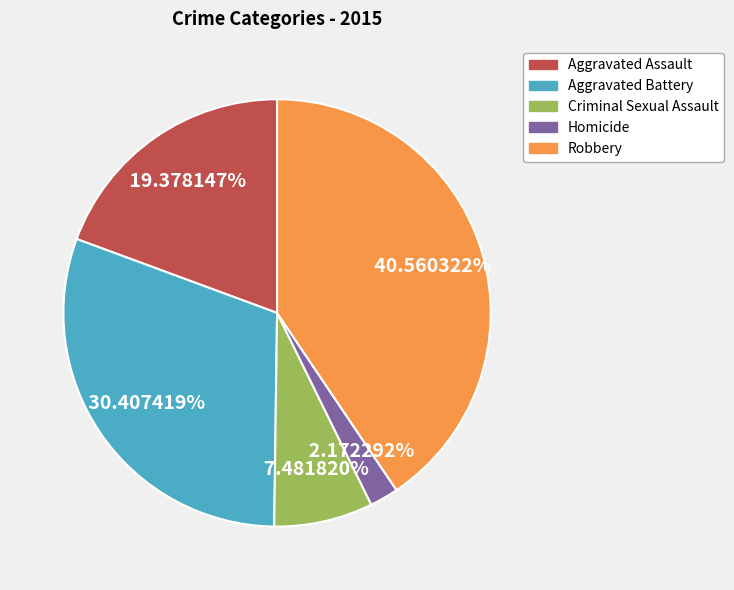

Does Aggravated Assault represent more than half of the total?

No